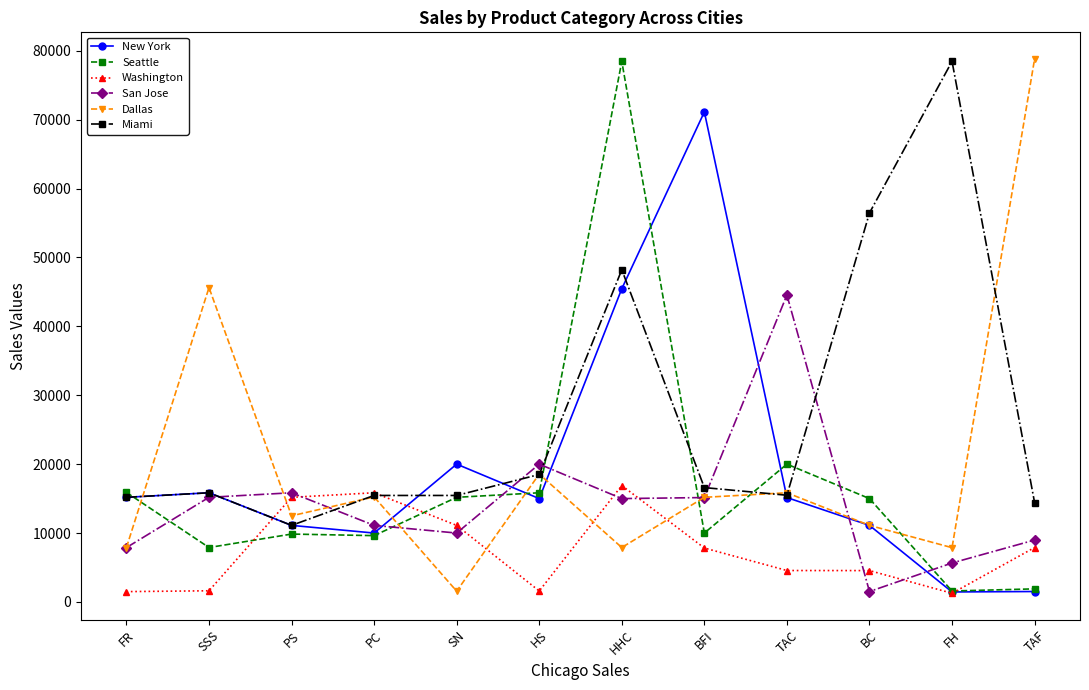

How many lines are shown in the chart?

6